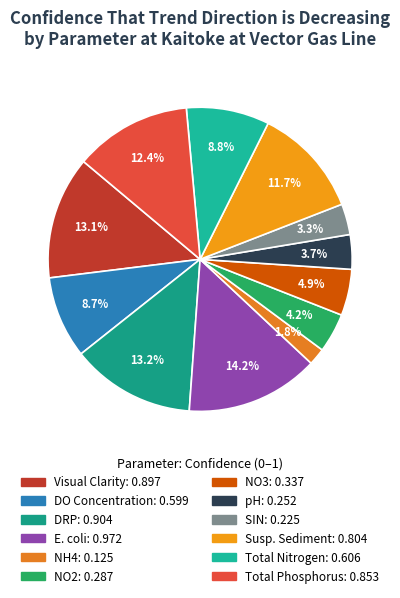

What is the largest slice in the pie chart?

E. coli